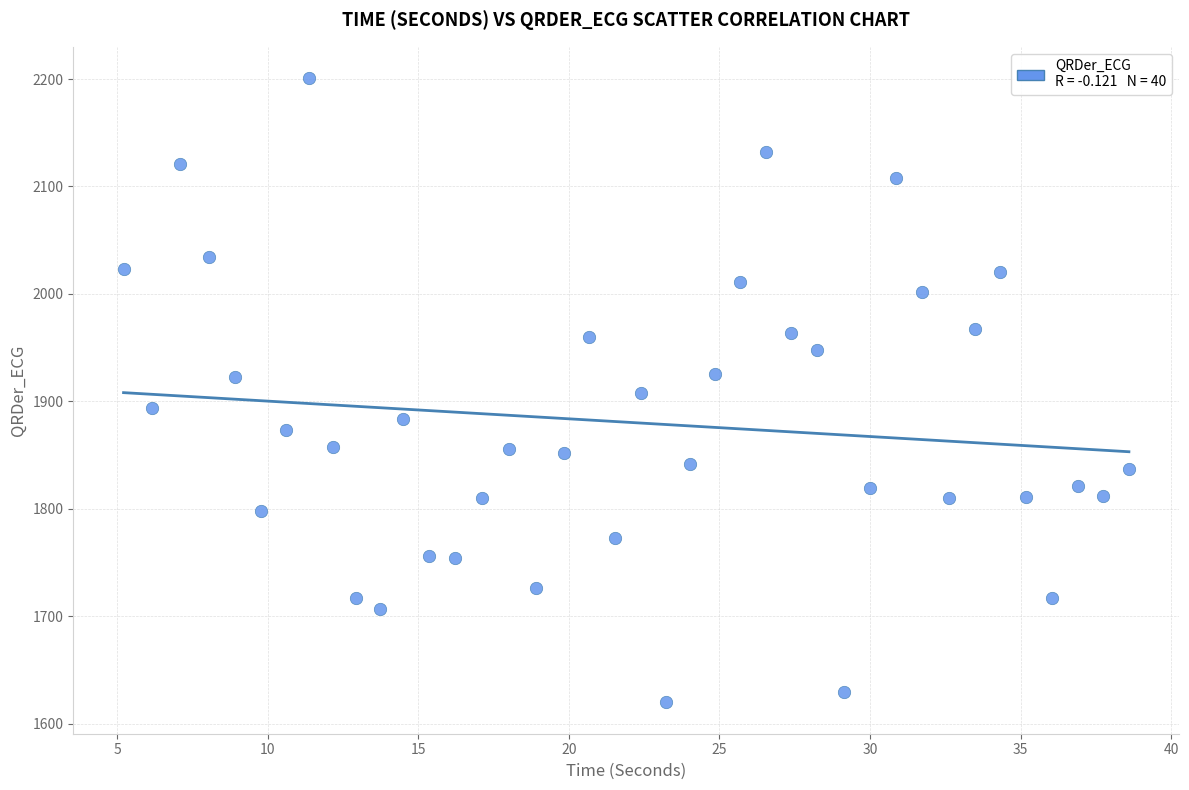

What is the range of X values (max minus min)?

33.4